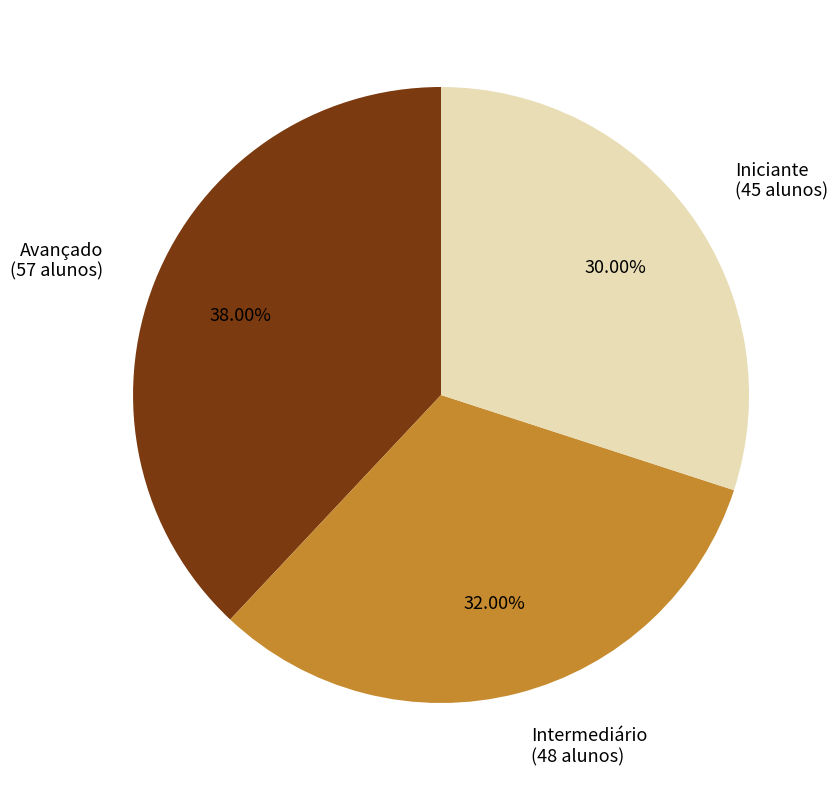

How many slices are in this pie chart?

3